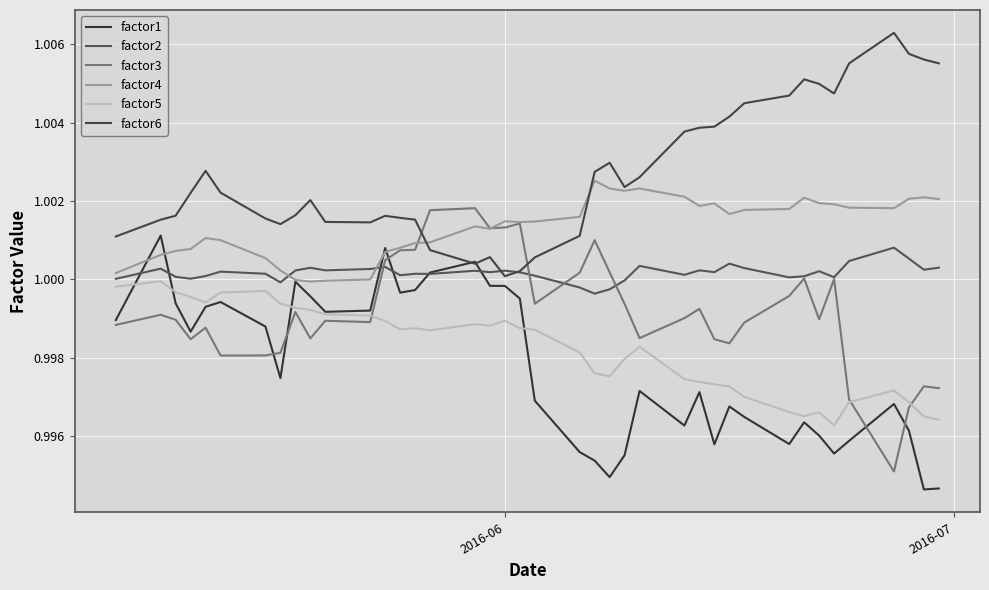

Reading left to right, what are all the values shown in this chart?

factor1: 1.0	1.0	1.0	1.0	1.0	1.0	1.0	1.0	1.0	1.0	1.0	1.0	1.0	1.0	1.0	1.0	1.0	1.0	1.0	1.0	1.0	1.0	1.0	1.0	1.0	1.0	1.0	1.0	1.0	1.0	1.0	1.0	1.0	1.0	1.0	1.0	1.0	1.0	1.0	1.0
factor2: 1.0	1.0	1.0	1.0	1.0	1.0	1.0	1.0	1.0	1.0	1.0	1.0	1.0	1.0	1.0	1.0	1.0	1.0	1.0	1.0	1.0	1.0	1.0	1.0	1.0	1.0	1.0	1.0	1.0	1.0	1.0	1.0	1.0	1.0	1.0	1.0	1.0	1.0	1.0	1.0
factor3: 1.0	1.0	1.0	1.0	1.0	1.0	1.0	1.0	1.0	1.0	1.0	1.0	1.0	1.0	1.0	1.0	1.0	1.0	1.0	1.0	1.0	1.0	1.0	1.0	1.0	1.0	1.0	1.0	1.0	1.0	1.0	1.0	1.0	1.0	1.0	1.0	1.0	1.0	1.0	1.0
factor4: 1.0	1.0	1.0	1.0	1.0	1.0	1.0	1.0	1.0	1.0	1.0	1.0	1.0	1.0	1.0	1.0	1.0	1.0	1.0	1.0	1.0	1.0	1.0	1.0	1.0	1.0	1.0	1.0	1.0	1.0	1.0	1.0	1.0	1.0	1.0	1.0	1.0	1.0	1.0	1.0
factor5: 1.0	1.0	1.0	1.0	1.0	1.0	1.0	1.0	1.0	1.0	1.0	1.0	1.0	1.0	1.0	1.0	1.0	1.0	1.0	1.0	1.0	1.0	1.0	1.0	1.0	1.0	1.0	1.0	1.0	1.0	1.0	1.0	1.0	1.0	1.0	1.0	1.0	1.0	1.0	1.0
factor6: 1.0	1.0	1.0	1.0	1.0	1.0	1.0	1.0	1.0	1.0	1.0	1.0	1.0	1.0	1.0	1.0	1.0	1.0	1.0	1.0	1.0	1.0	1.0	1.0	1.0	1.0	1.0	1.0	1.0	1.0	1.0	1.0	1.0	1.0	1.0	1.0	1.0	1.0	1.0	1.0